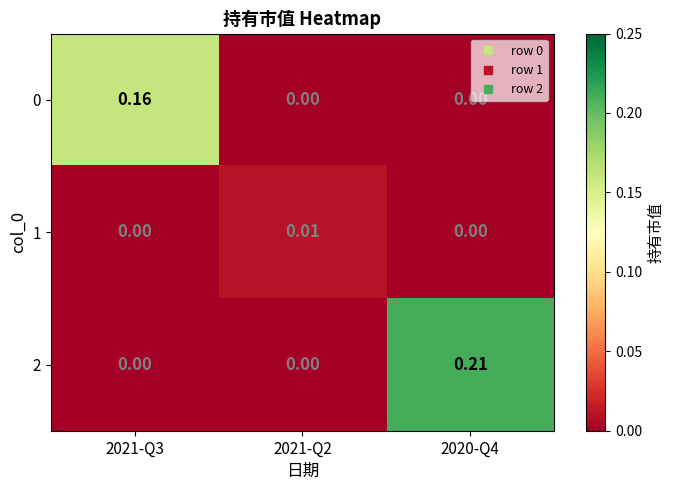

Is the value of 0 at 2021-Q3 greater than the value of 2 at 2021-Q3?

Yes